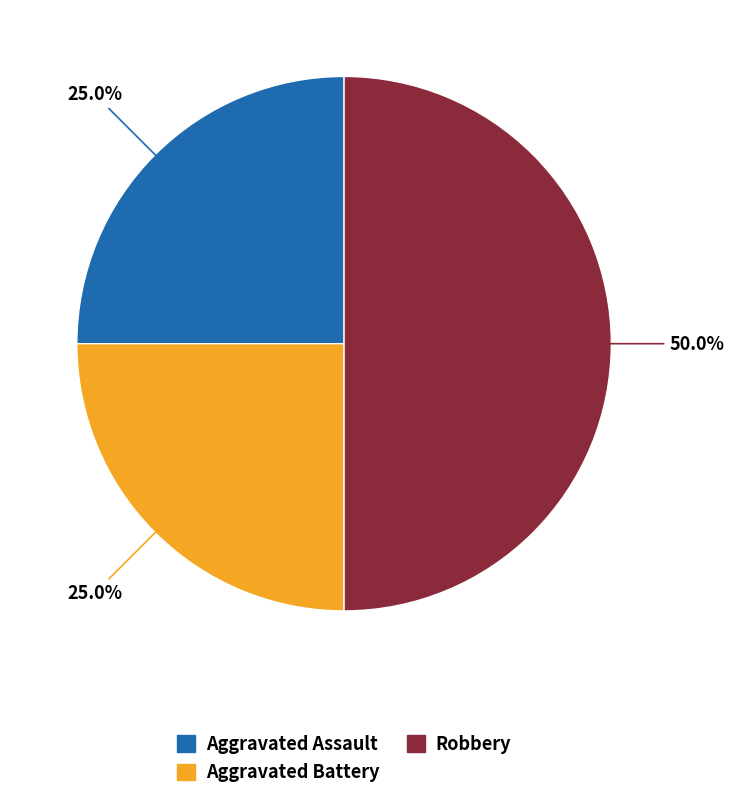

To the nearest percent, what is the combined percentage of Aggravated Assault and Aggravated Battery?

50%